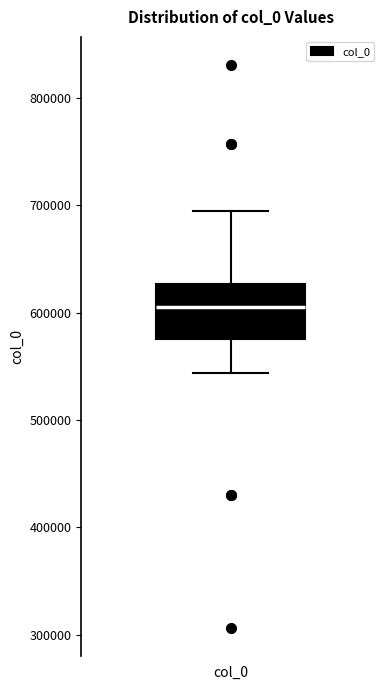

Where is the upper edge of the box for col_0 on the y-axis? The values are not printed on the chart, so give them approximately, as read against the axis.

630000